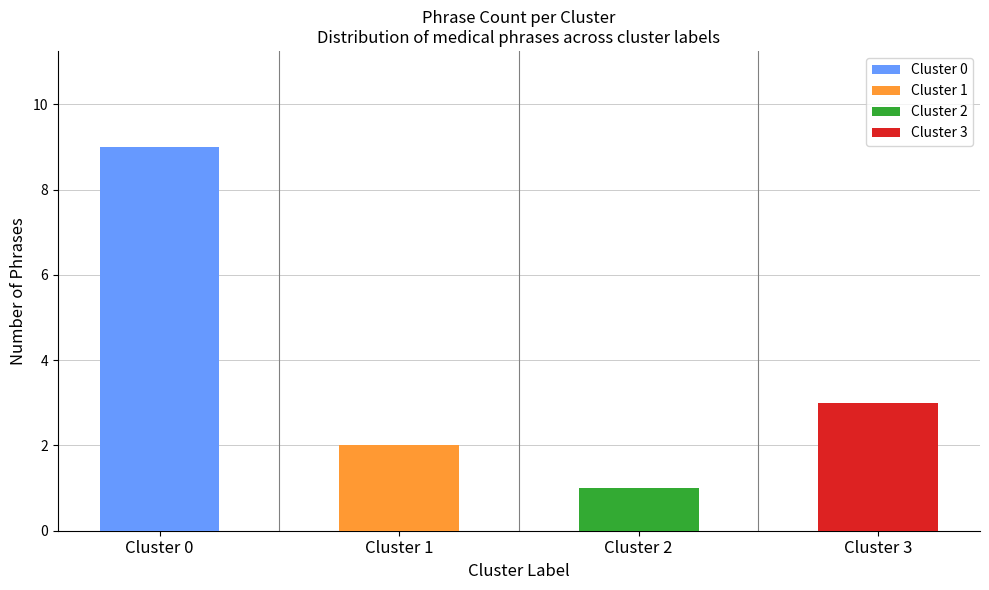

What is the difference between the maximum and second lowest values?

7